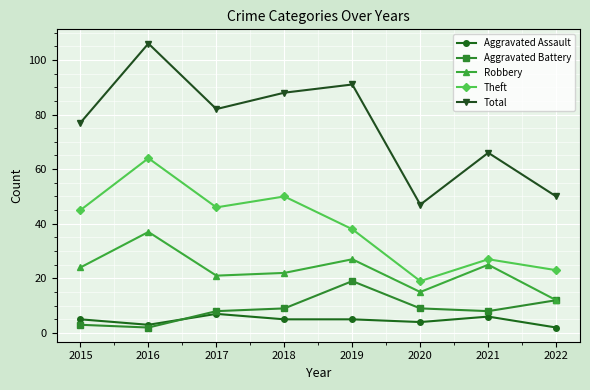

What is the minimum value shown in the chart?

2